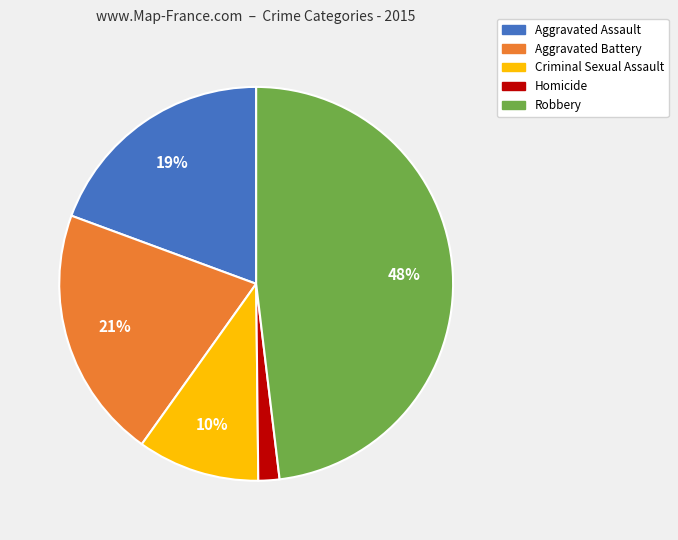

Rank the categories by value from highest to lowest.

Robbery, Aggravated Battery, Aggravated Assault, Criminal Sexual Assault, Homicide